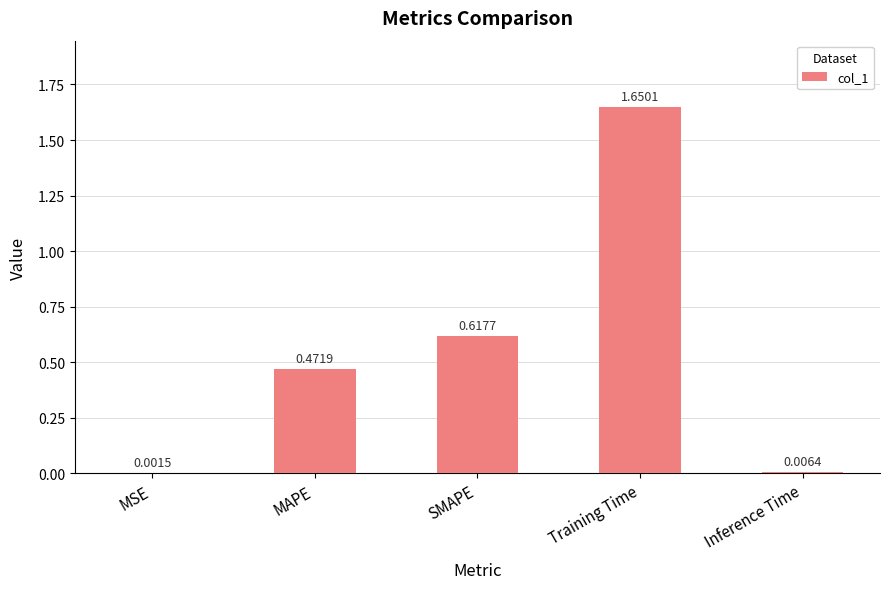

Where is the data nearest to the value 0?

MSE